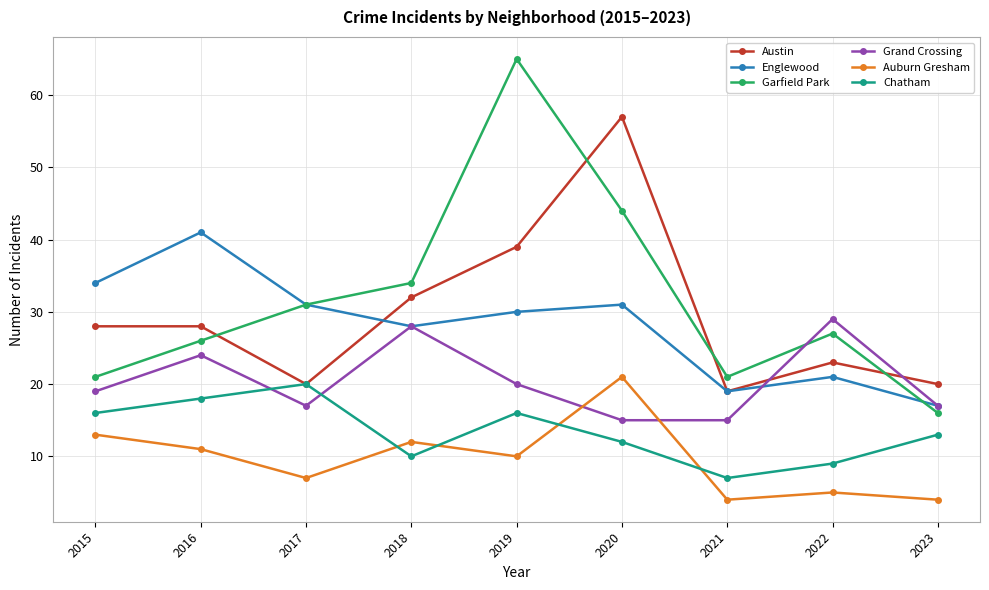

What is the lowest value of the Chatham series?

7